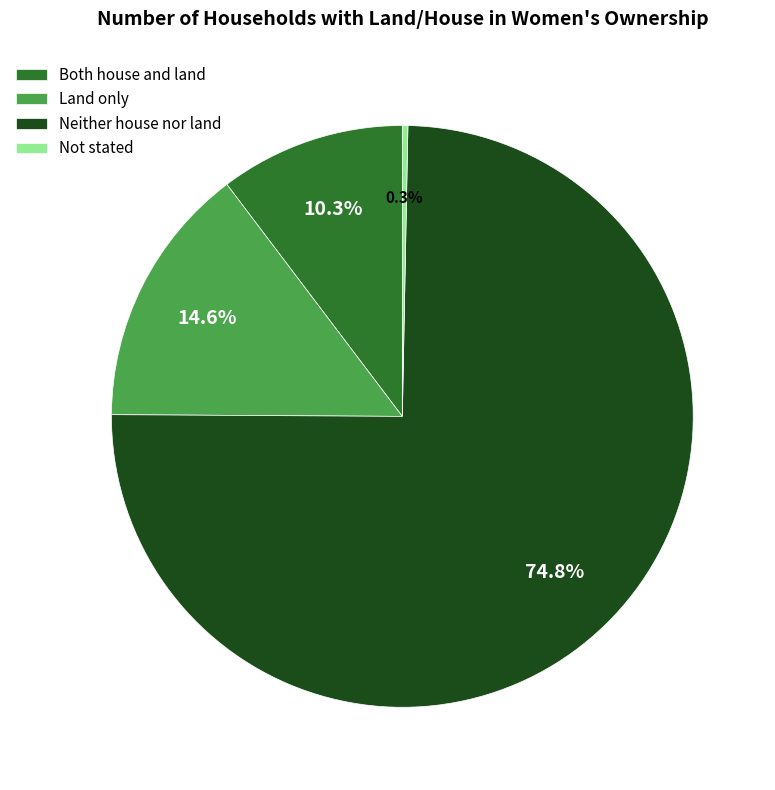

Rank the categories by value from lowest to highest.

Not stated, Both house and land, Land only, Neither house nor land